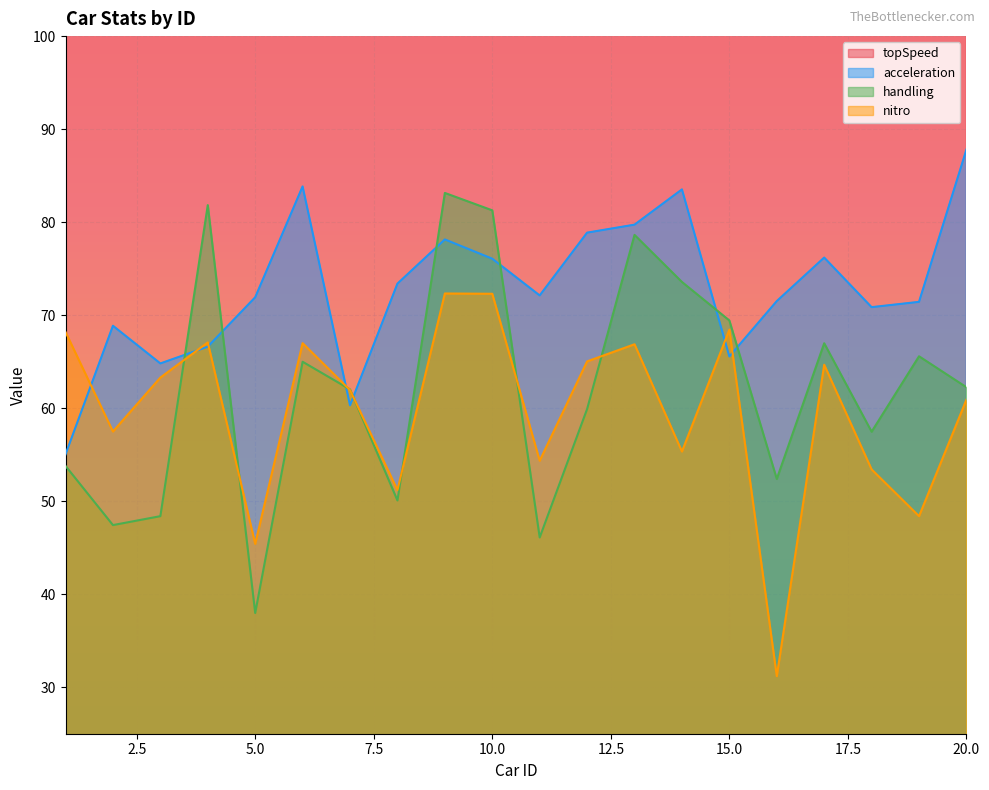

Which series has the largest range (max minus min)?

topSpeed